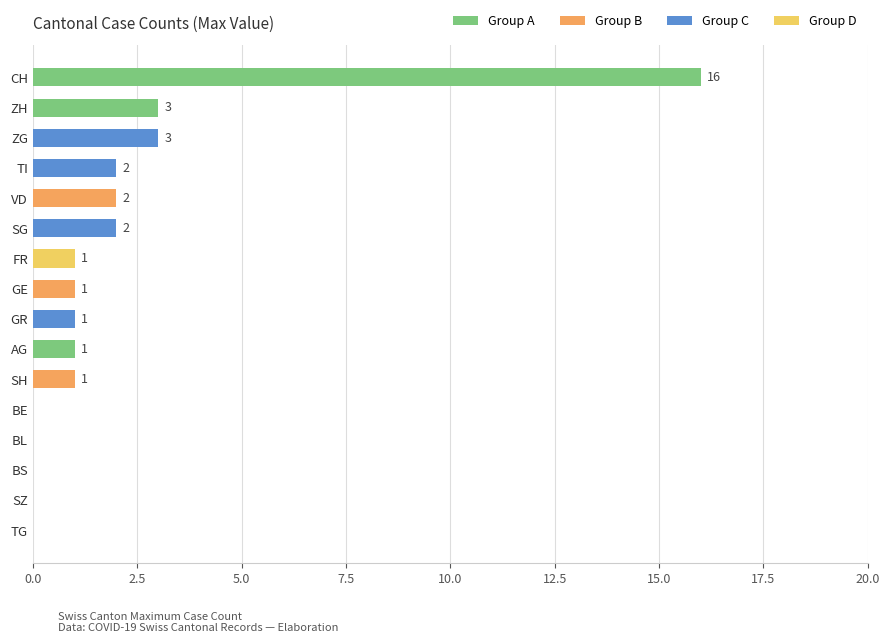

The value at ZG is 3. True or false?

True